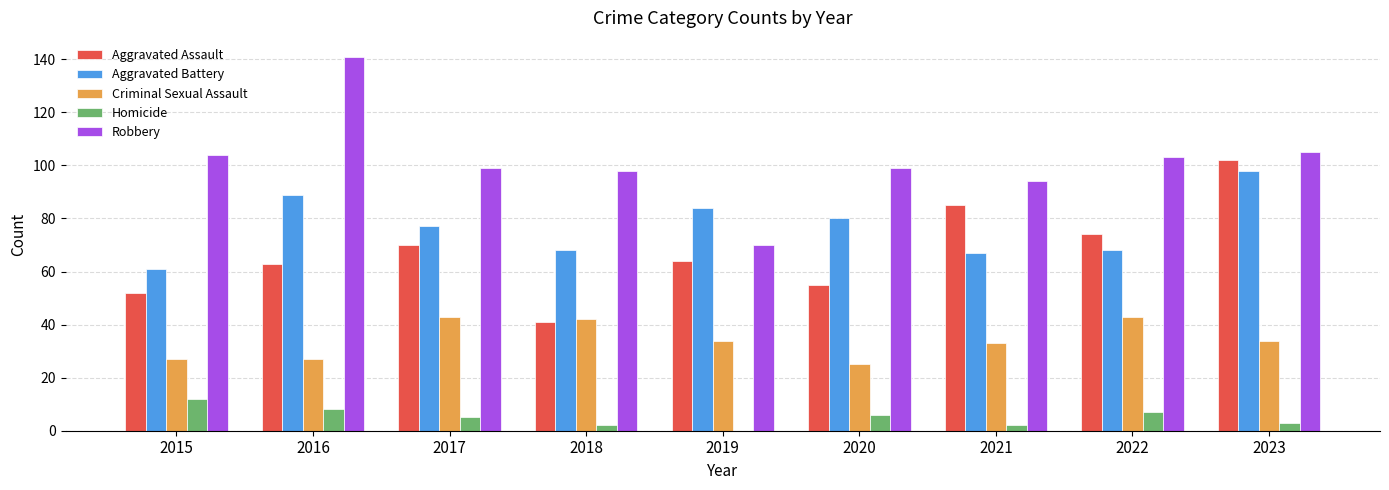

Which series has the largest total across all categories?

Robbery